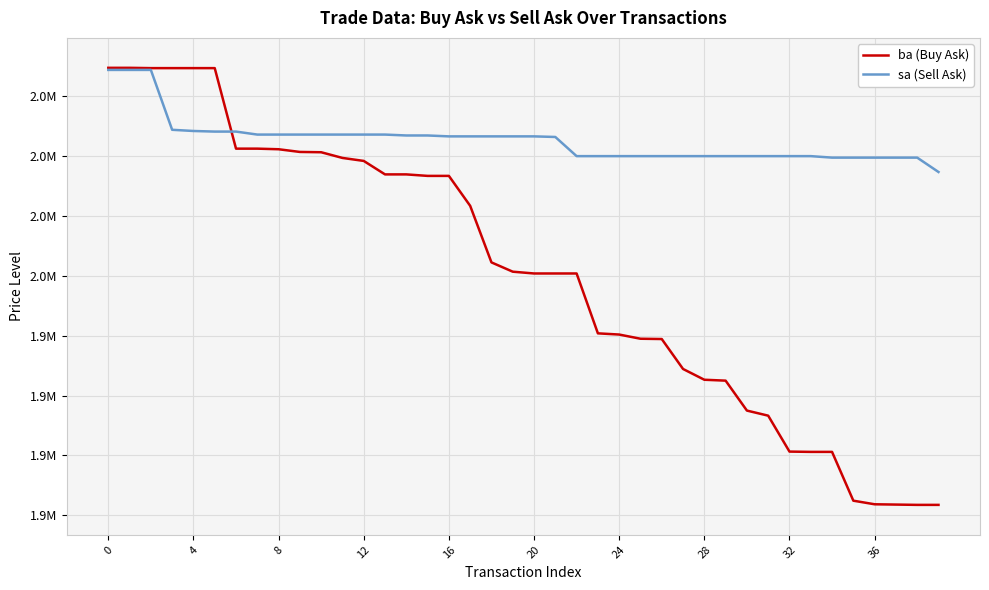

Does the chart display data point markers on the line(s)?

No